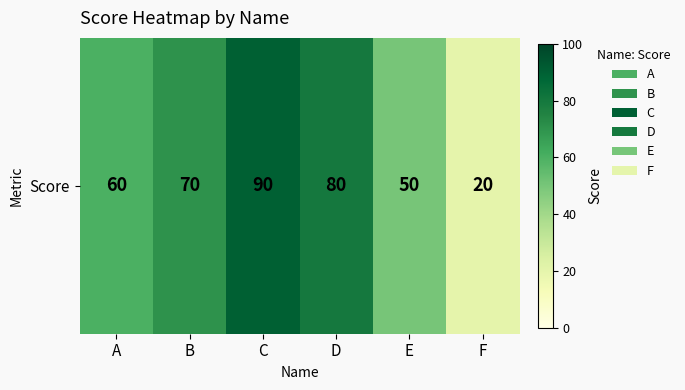

Reading left to right, what are all the values shown in this chart?

60	70	90	80	50	20